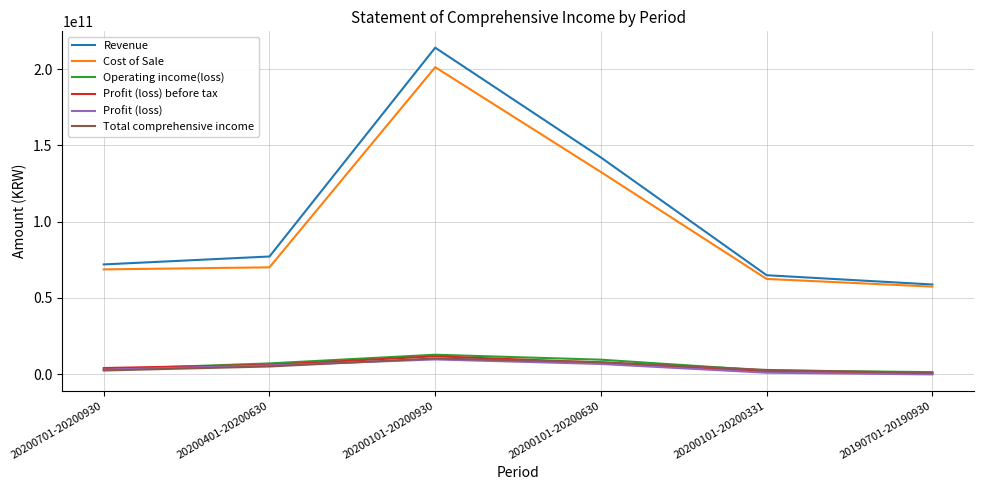

The Profit (loss) series shows 6731227715 at 20200101-20200630. True or false?

True